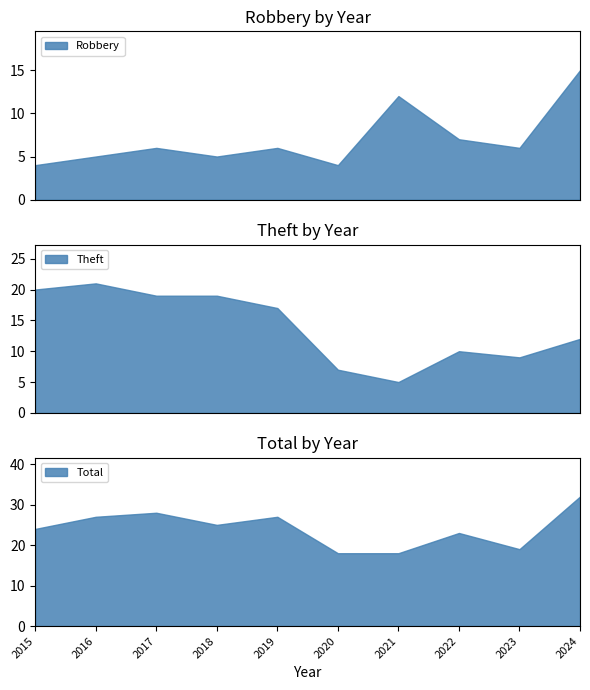

True or false: Total has a value of 27 at 2023.

False